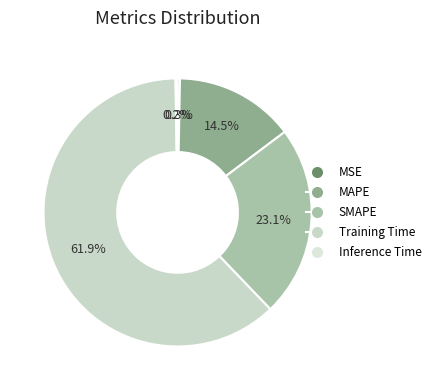

Count the number of slices in the pie.

5